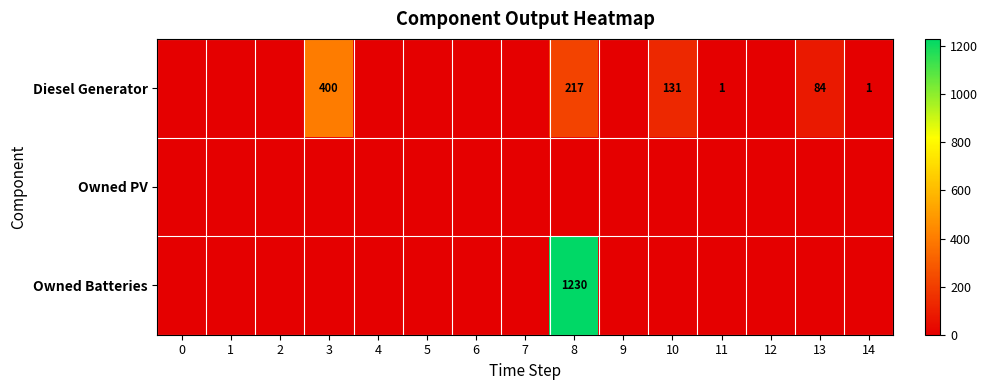

Is it true that Diesel Generator equals 330 at 8?

False